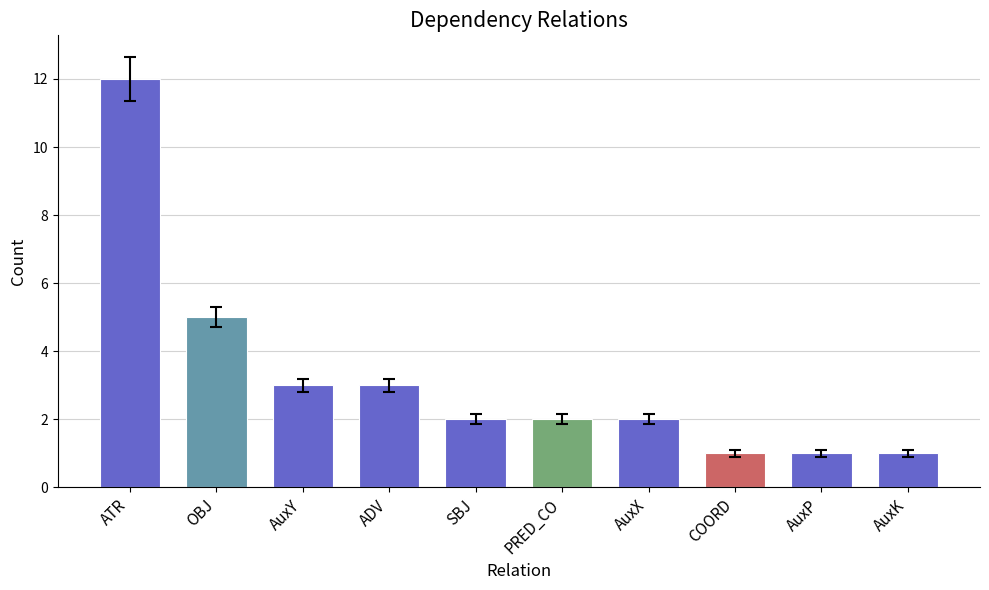

What is the value of the 6th bar from the left?

2